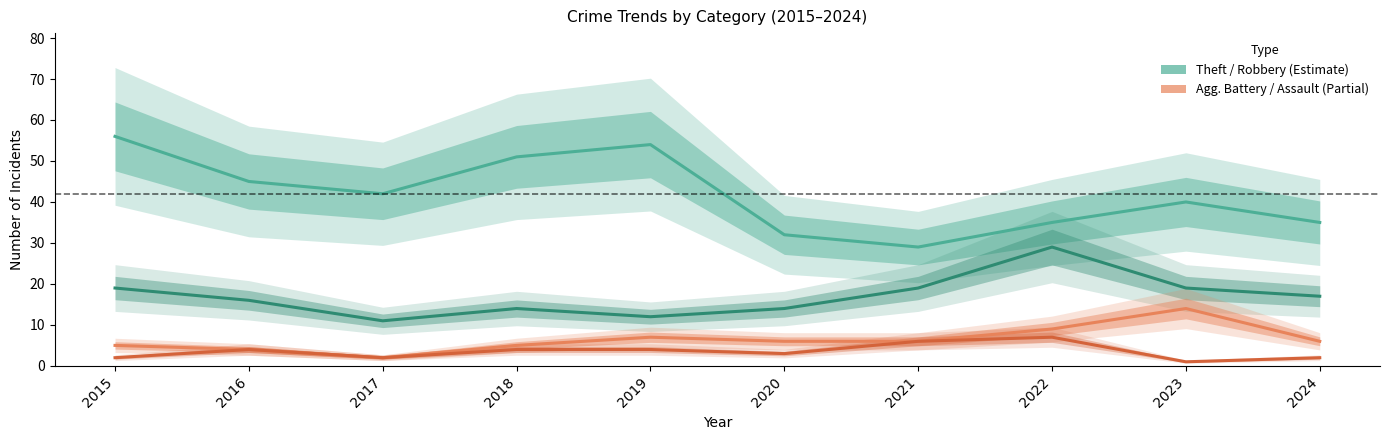

Which series has the largest total across all categories?

Theft